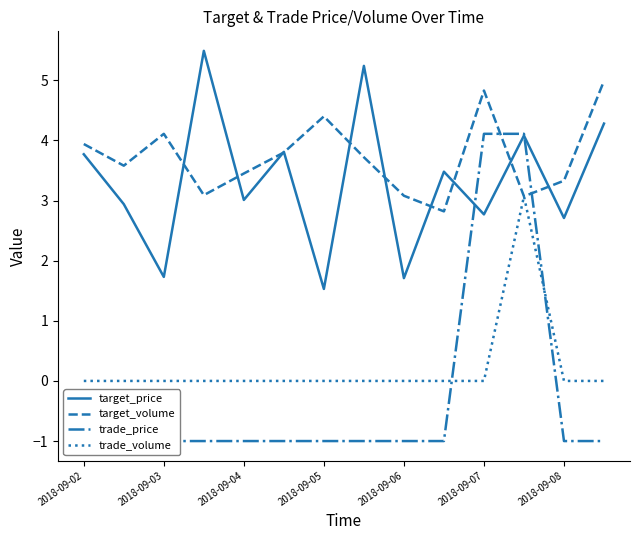

Is it true that target_price equals 2.8 at 2018-09-06?

False